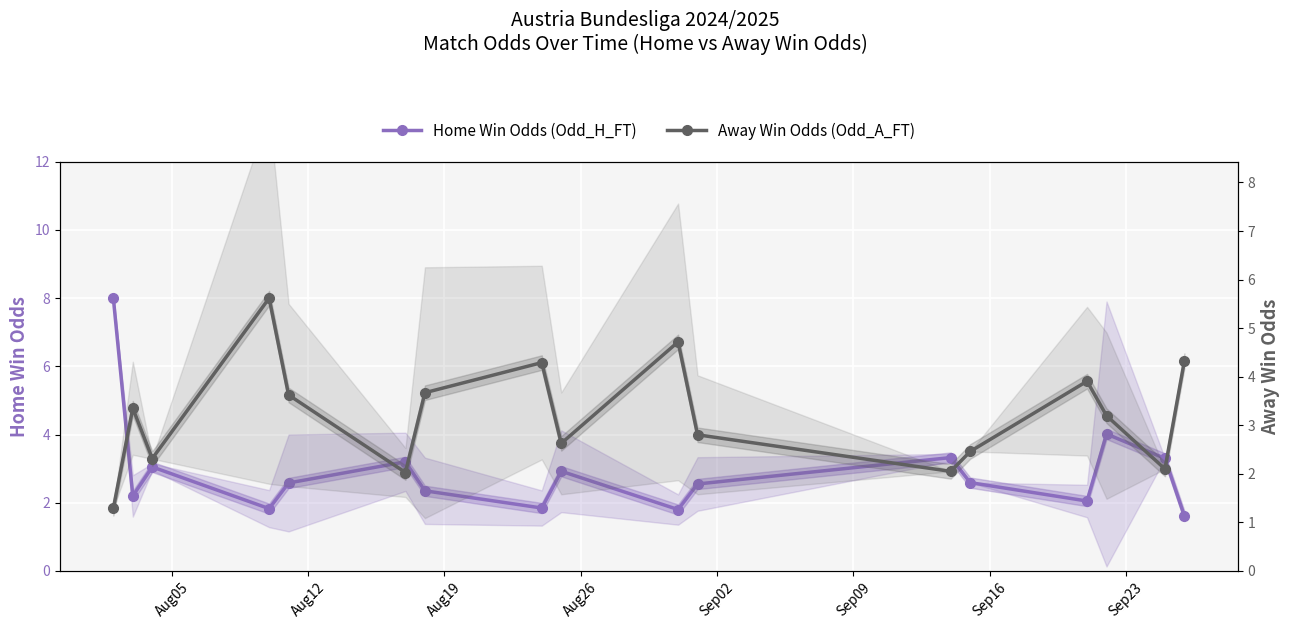

How many interior local valleys does the Away Win Odds (Odd_A_FT) series have?

5